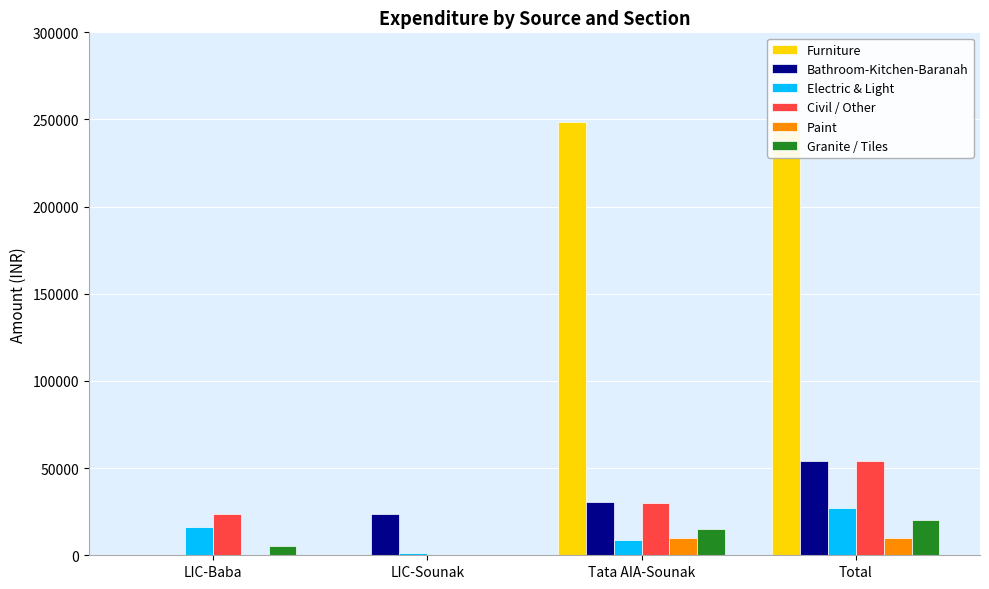

What is the sum of all Bathroom-Kitchen-Baranah values?

108100